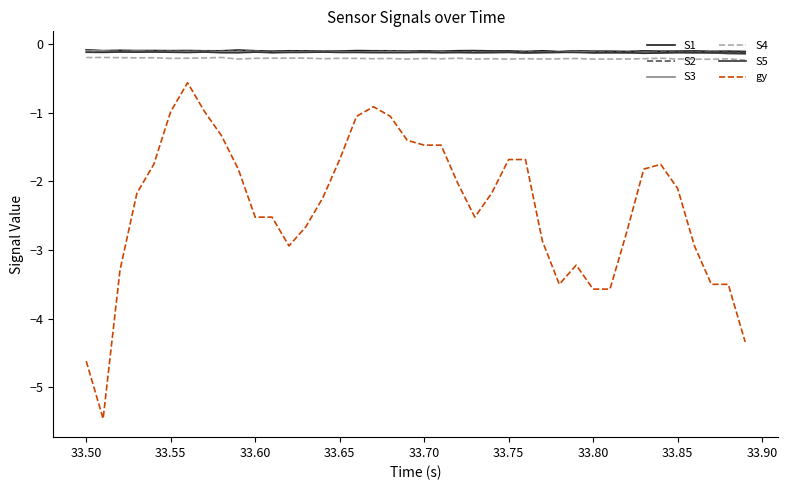

How many lines are shown in the chart?

6